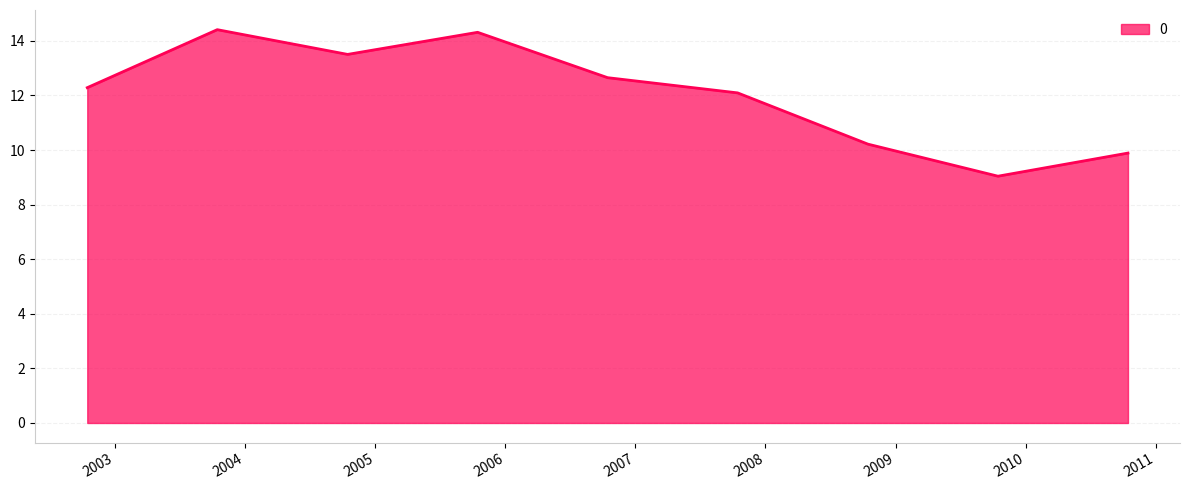

What is the difference between the maximum and minimum values?

5.4